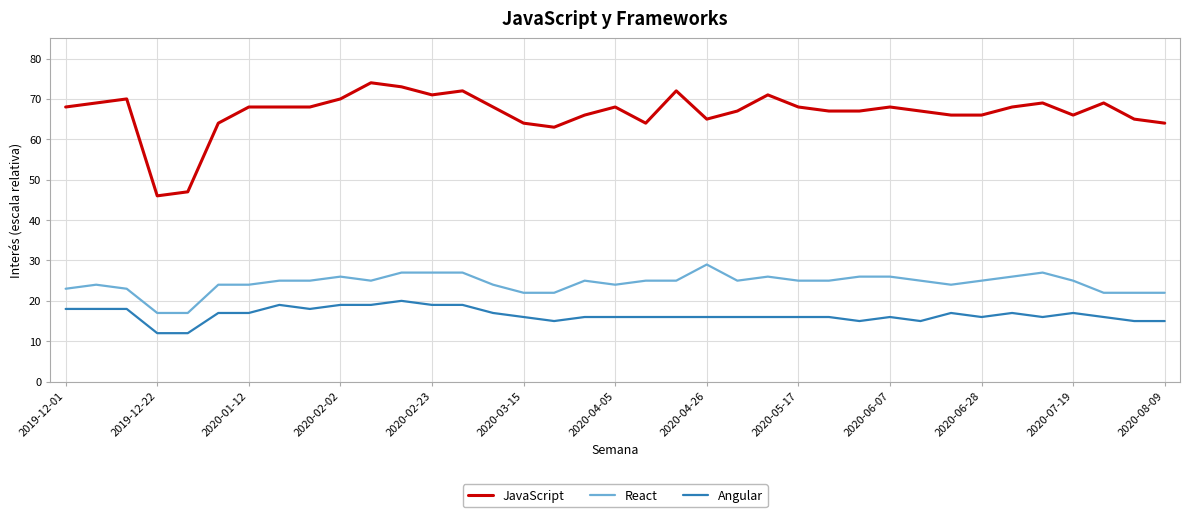

Which series has the largest total across all categories?

JavaScript